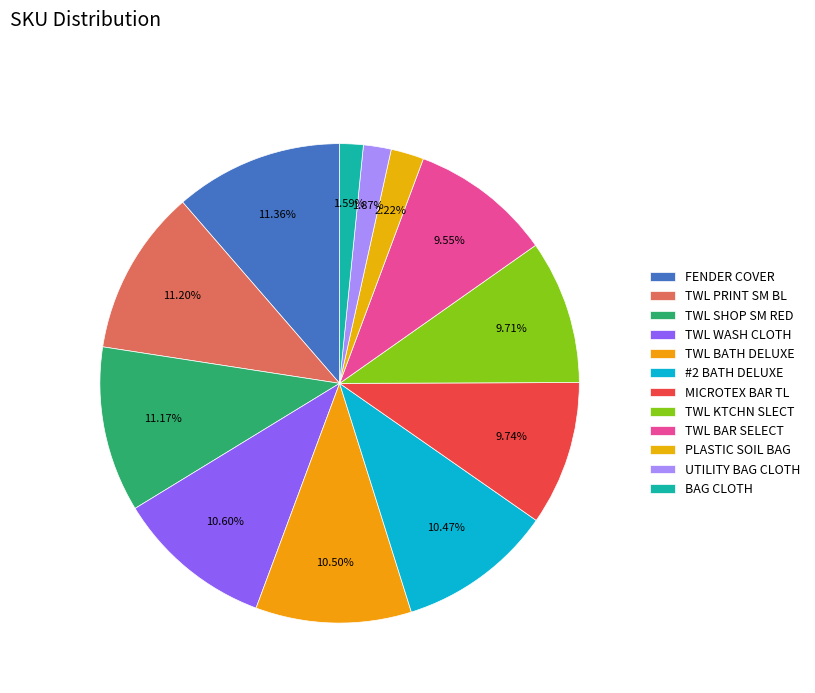

Which slice is the largest?

FENDER COVER